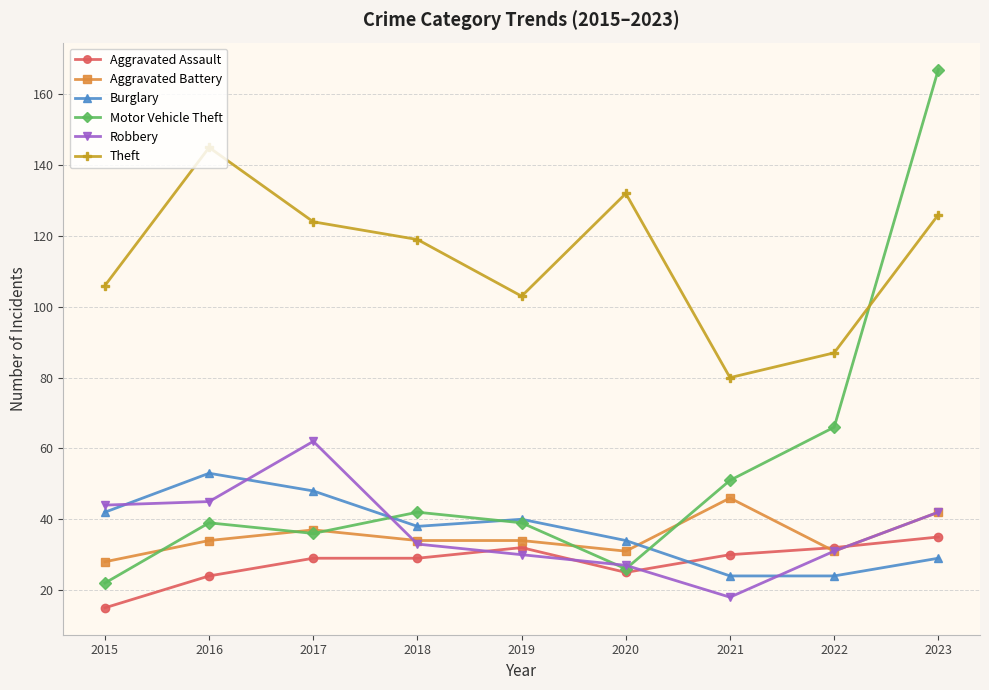

True or false: Aggravated Battery has more than 0 interior local peaks.

True